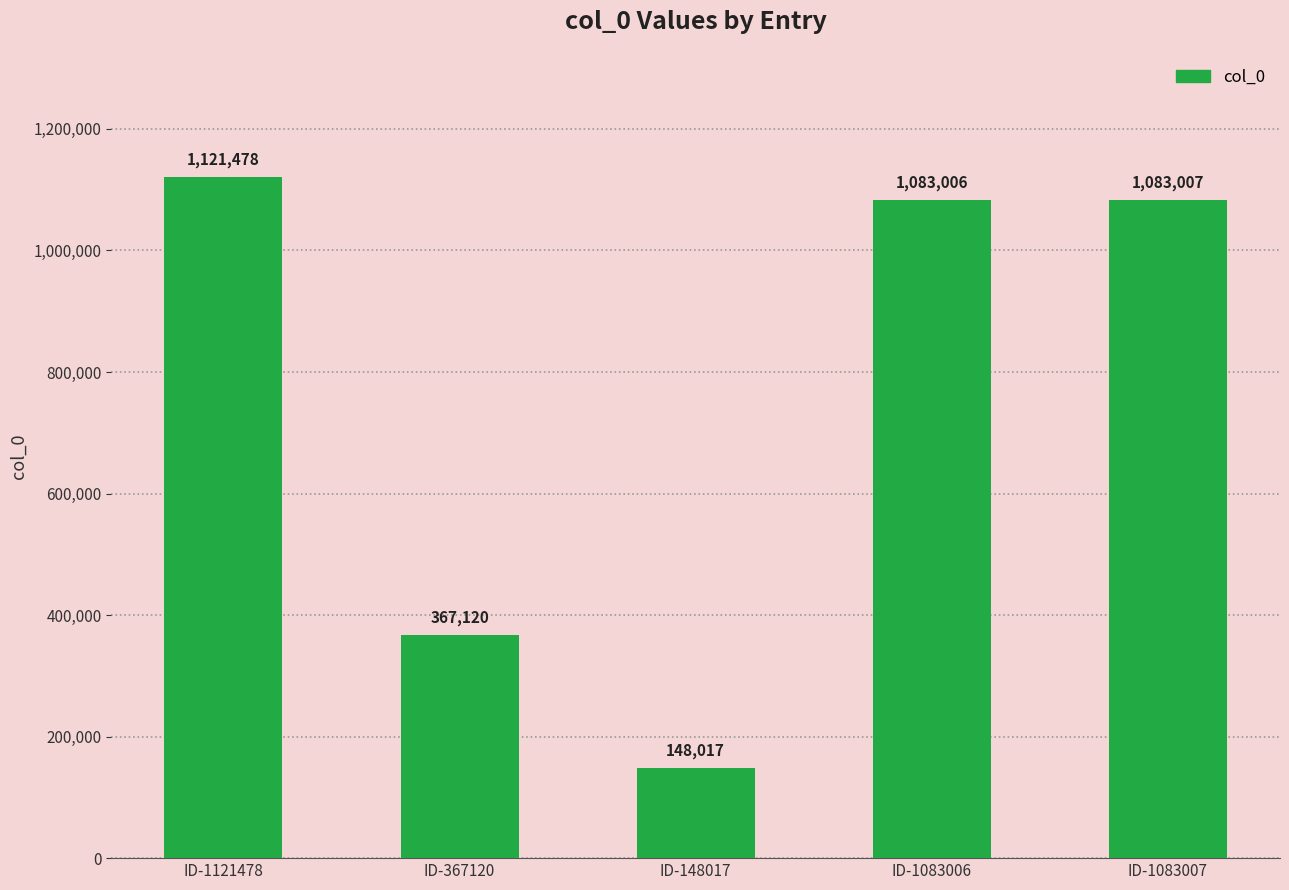

What is the maximum value shown in the chart?

1121478